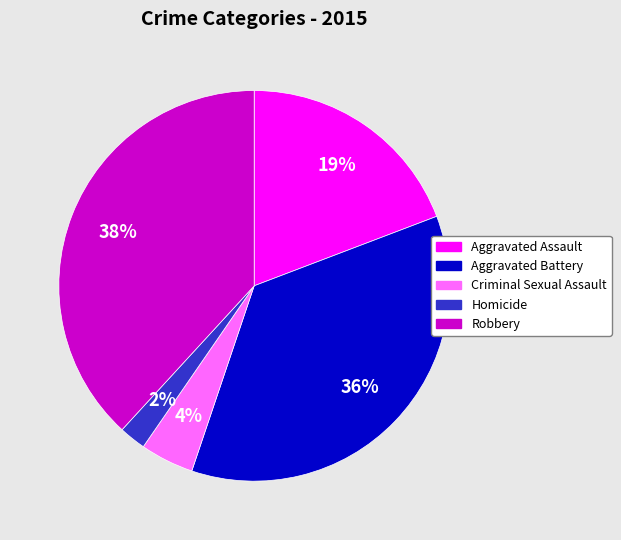

The Aggravated Assault slice represents 19% of the pie. True or false?

True